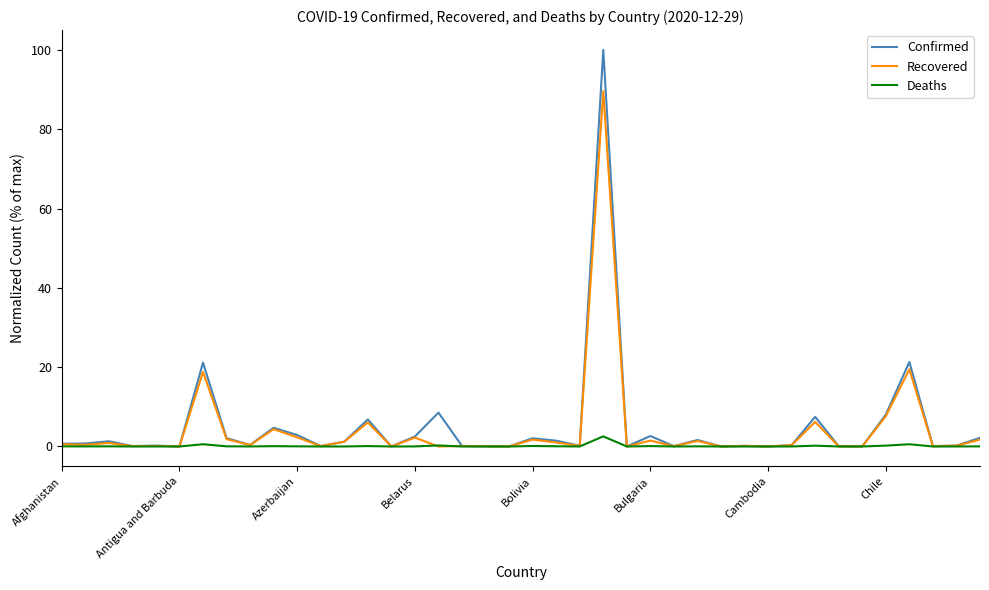

What is the difference between the second highest and second lowest values in the Recovered series?

19.5